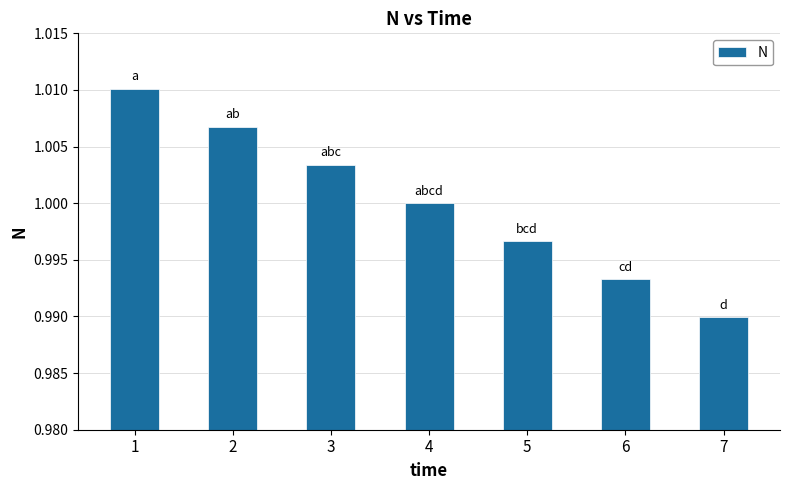

How many series are shown in this chart?

1